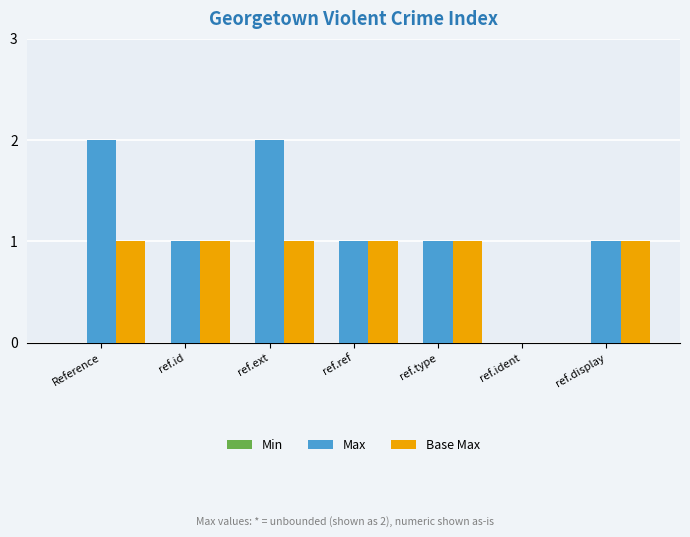

What is the sum of all Base Max values?

6